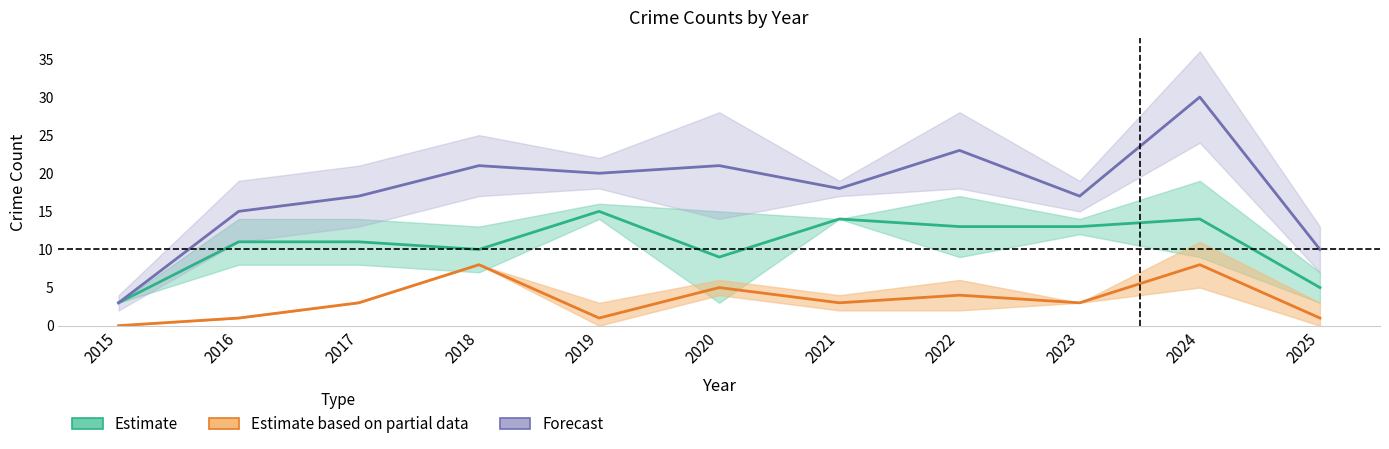

What is the spread (max minus min) of values at 2018?

13